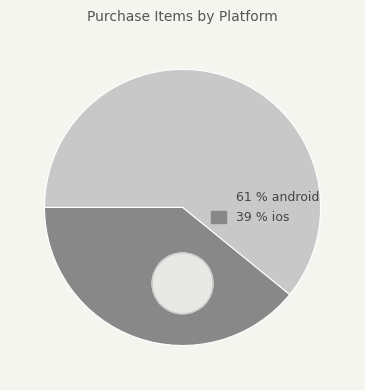

What is the largest slice in the pie chart?

android